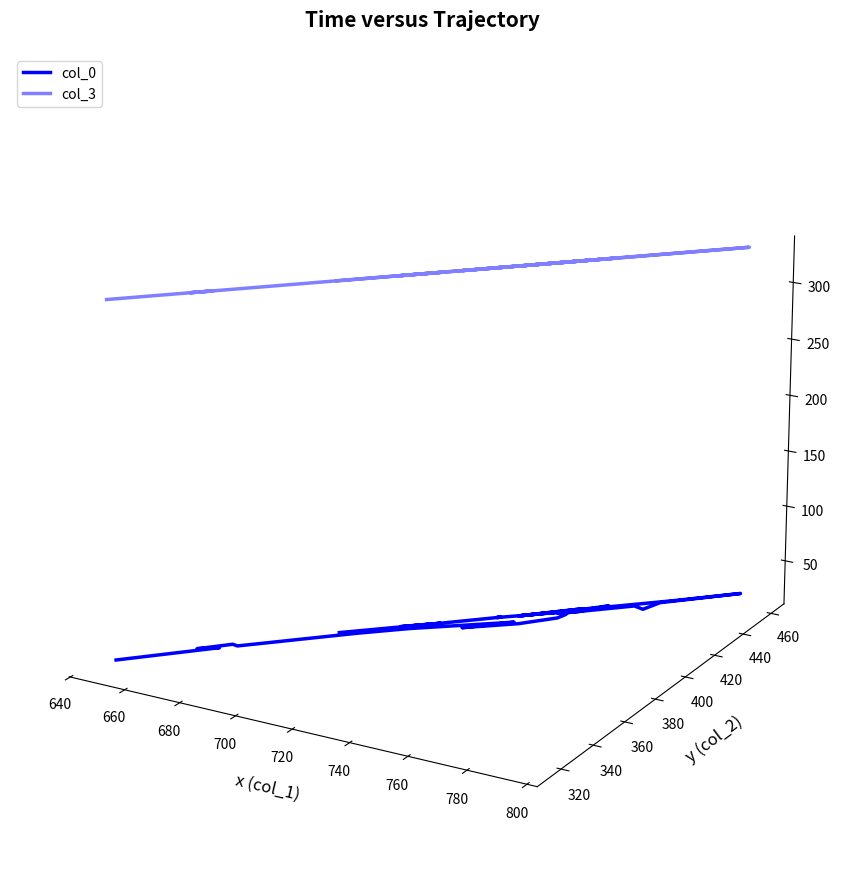

Does the chart display data point markers on the line(s)?

No